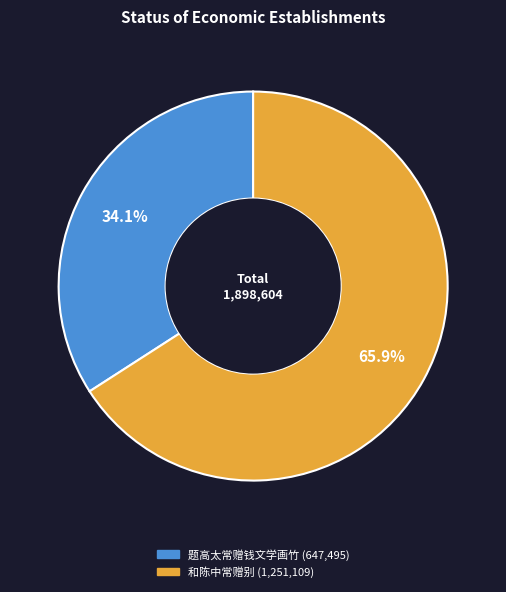

Count the number of slices in the pie.

2